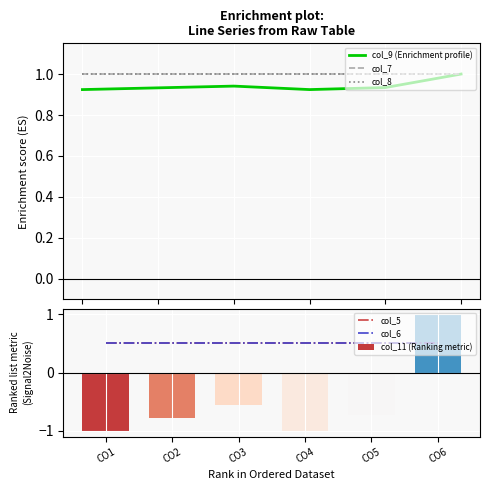

Is it true that col_5 equals 0.5 at CO6?

True